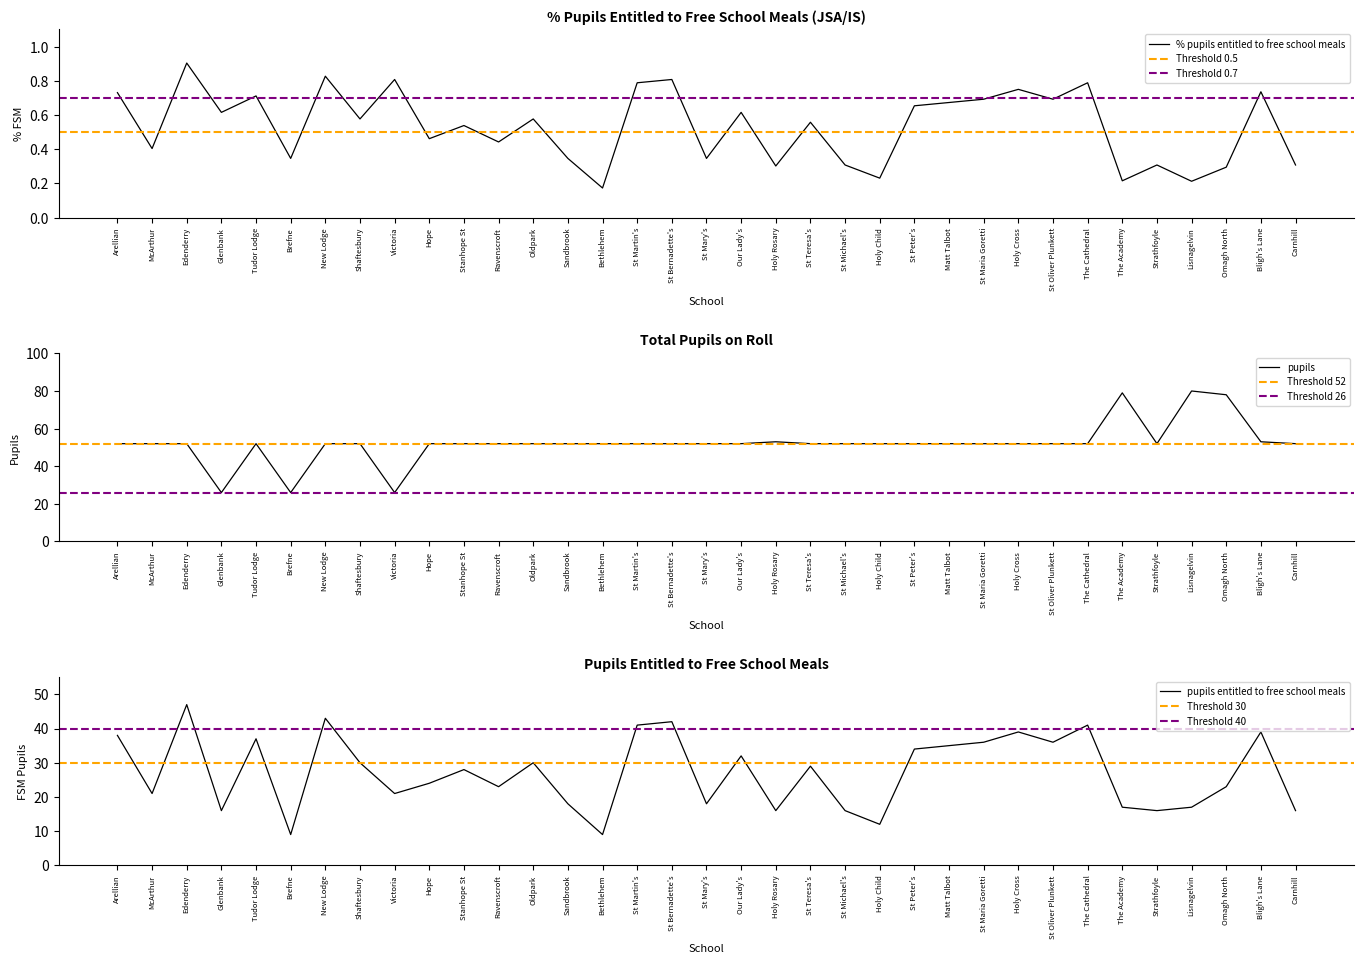

Which category has the highest value in the % pupils entitled to free school meals series?

Edenderry